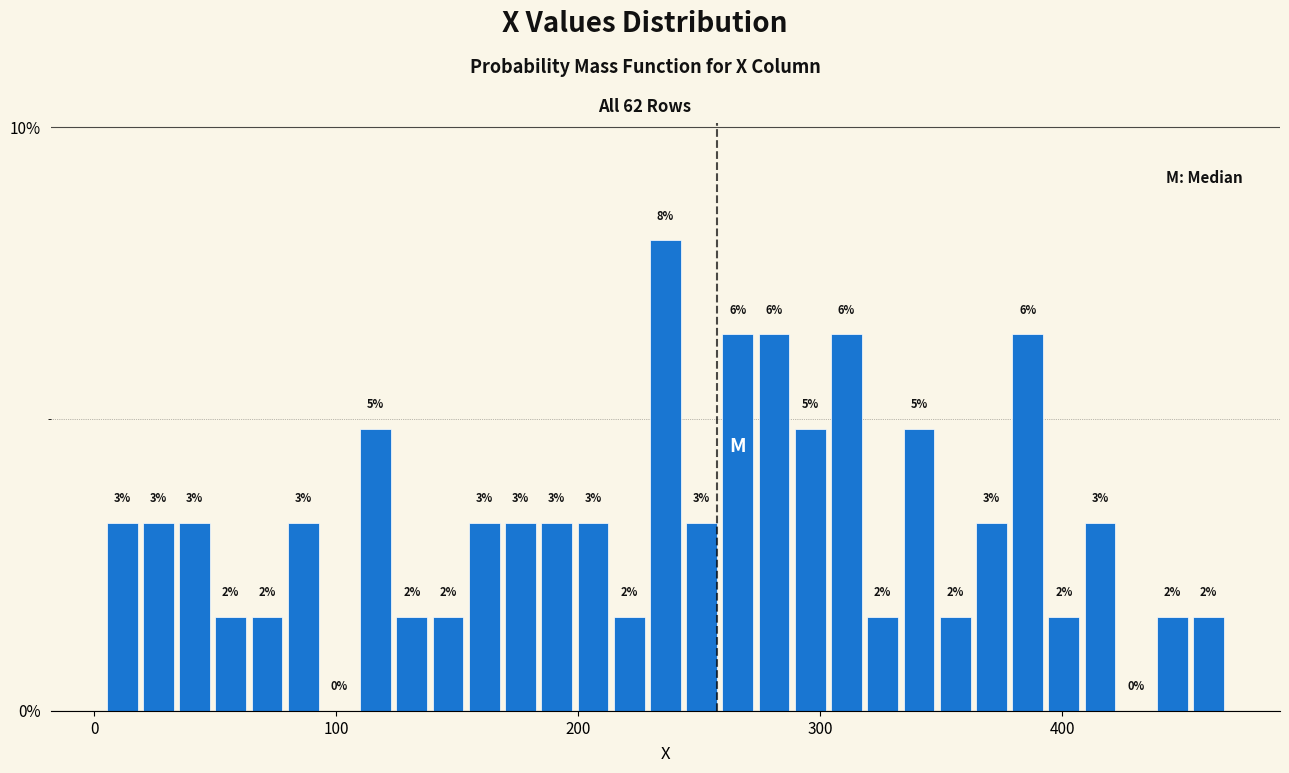

Around what value on the x-axis is the tallest bar? Give the approximate position of its centre, as read against the axis.

240